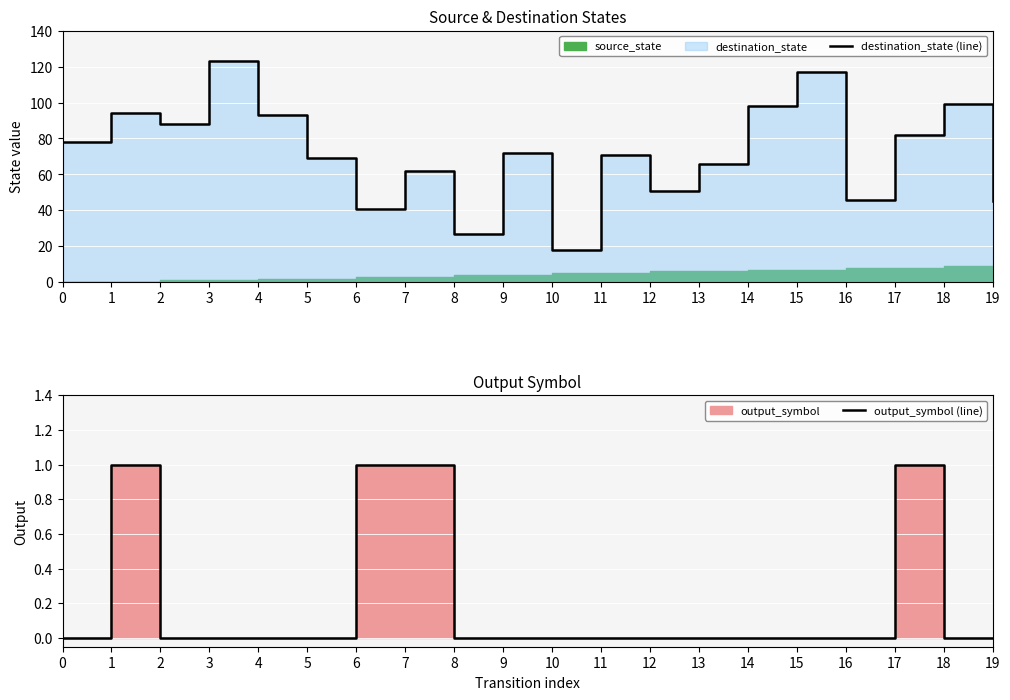

Which category has the highest value in the destination_state (line) series?

3